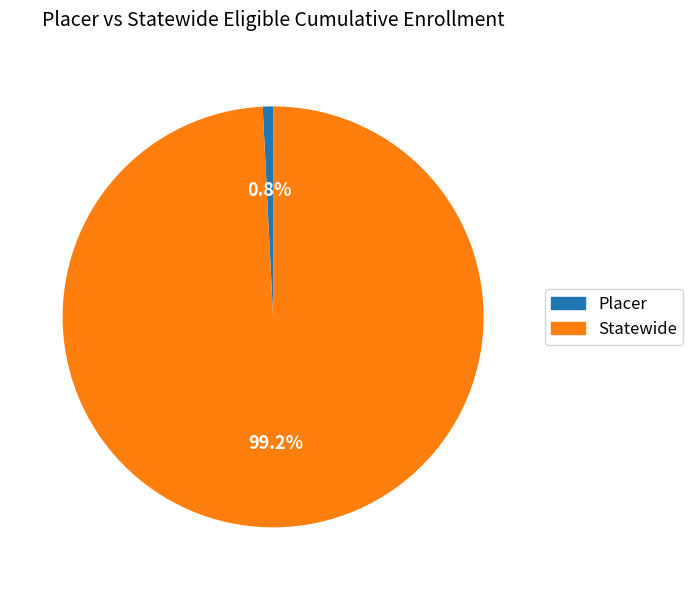

To the nearest percent, what is the average slice percentage?

50%